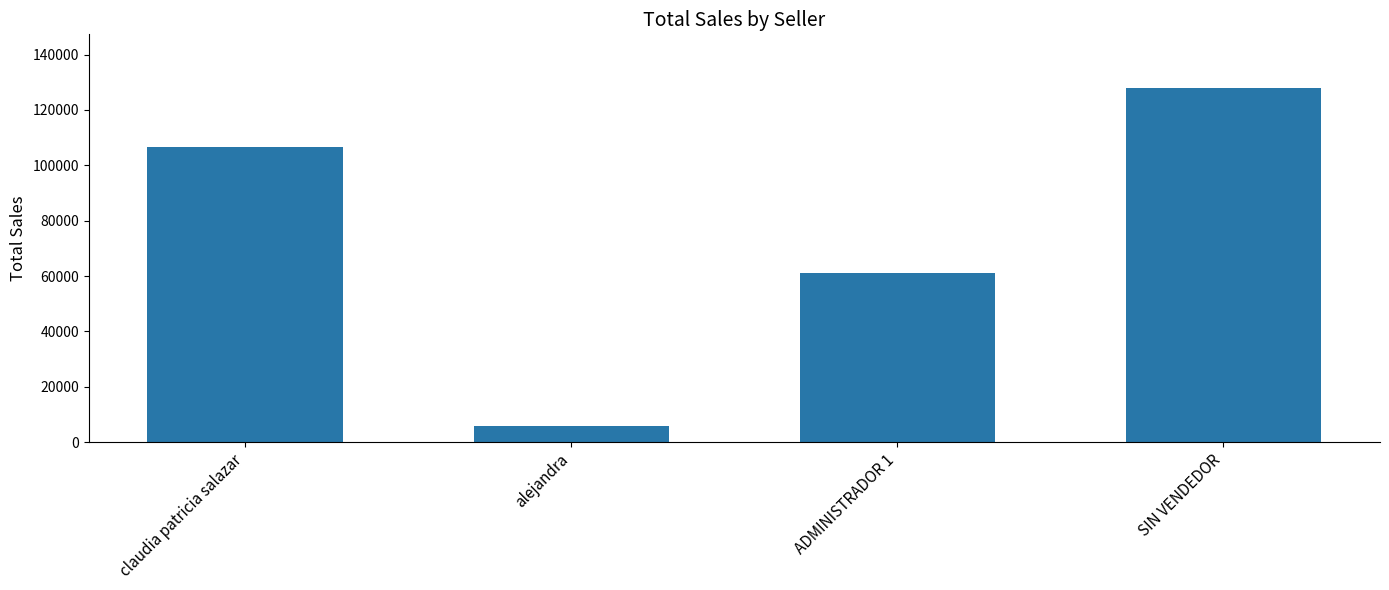

Reading left to right, list all the values displayed in this chart.

claudia patricia salazar=106500	alejandra=5700	ADMINISTRADOR 1=61100	SIN VENDEDOR=128100